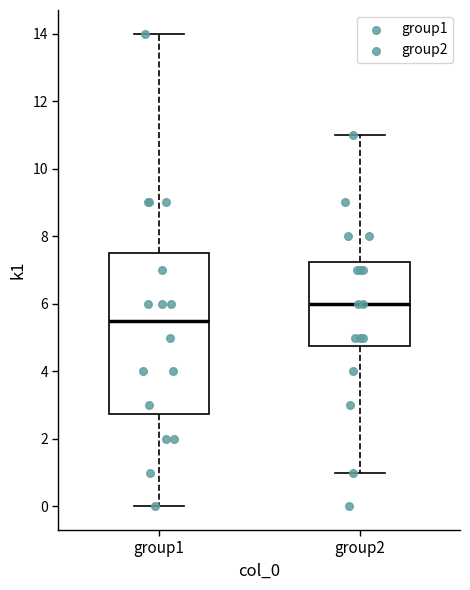

Which box has the lowest median line?

group1